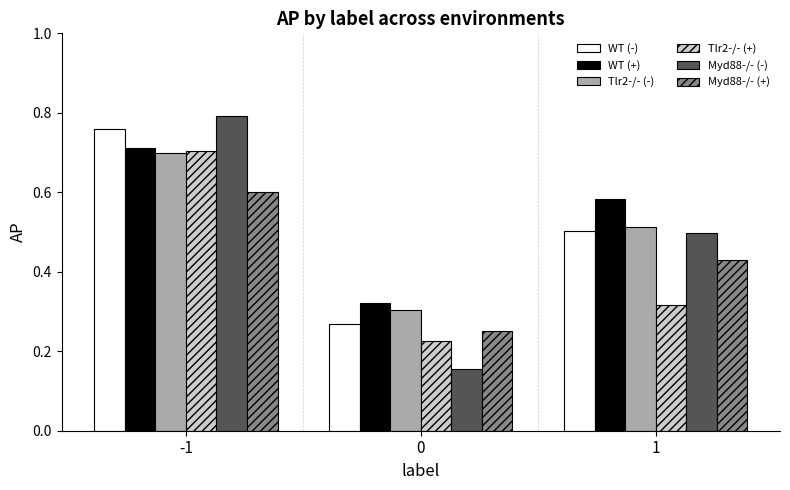

Which series has the widest spread of values?

Myd88-/- (-)